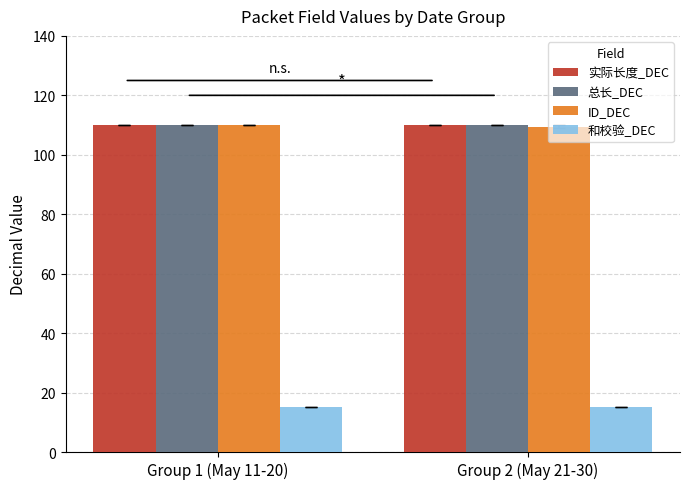

What is the lowest value of the 总长_DEC series?

110.0